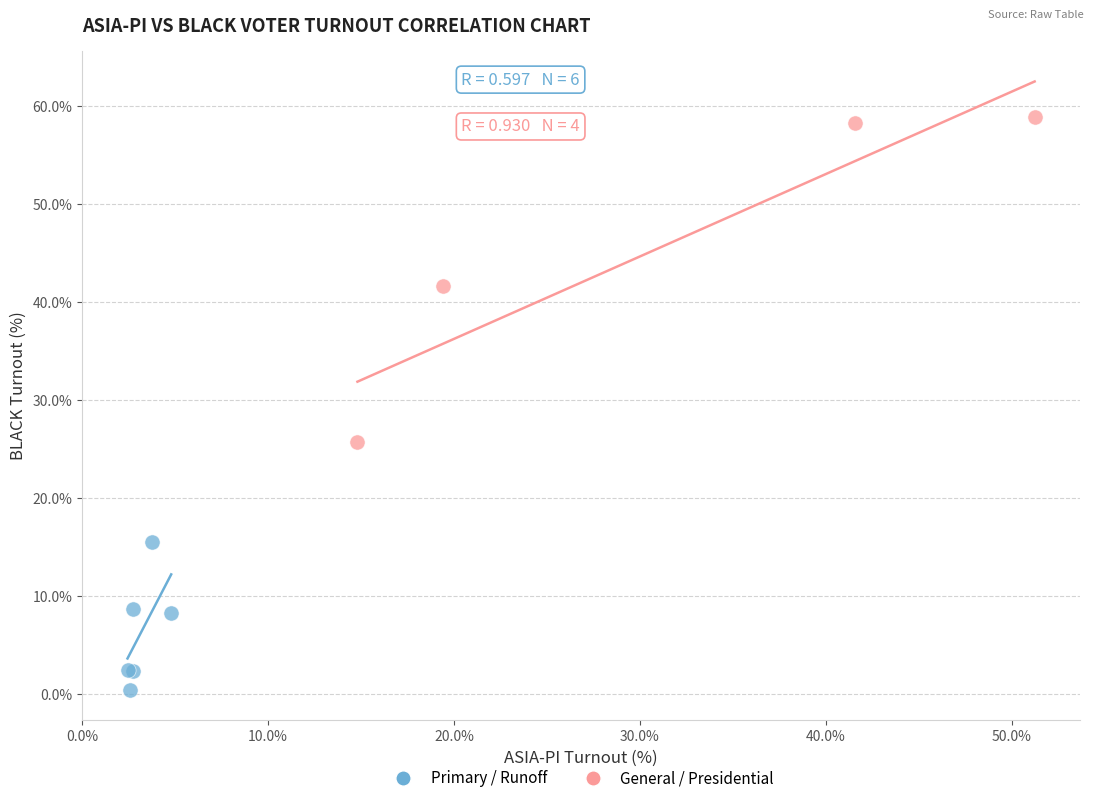

What are all the series names shown in the legend?

Primary / Runoff, General / Presidential